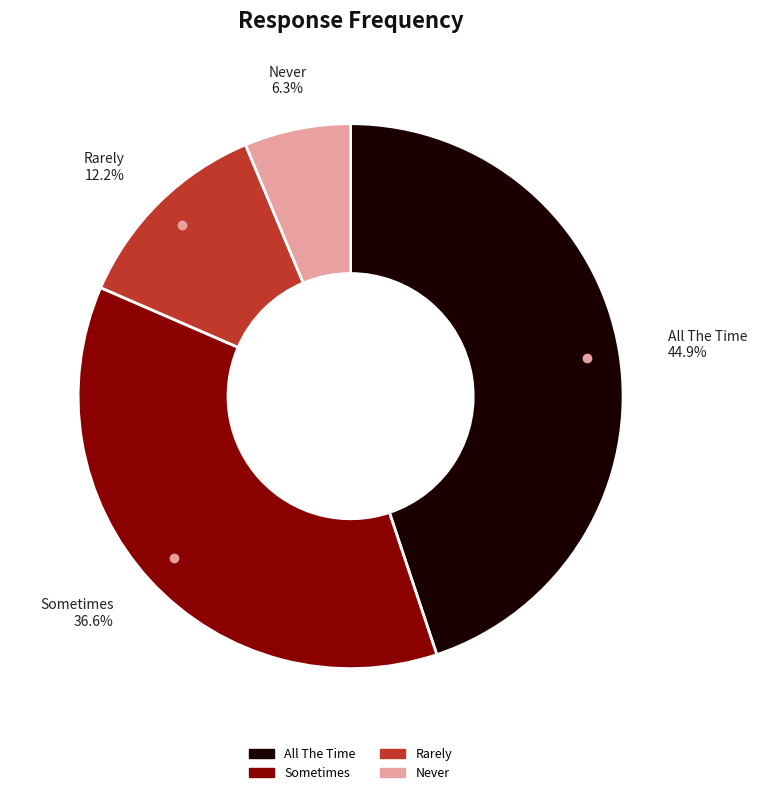

Combined, do Sometimes and Never account for over 50%?

No